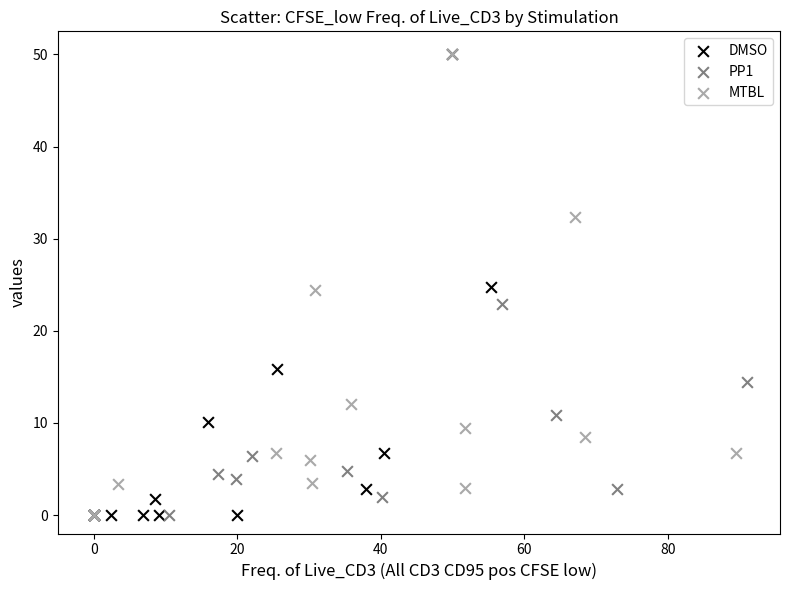

What are all the series names shown in the legend?

DMSO, PP1, MTBL